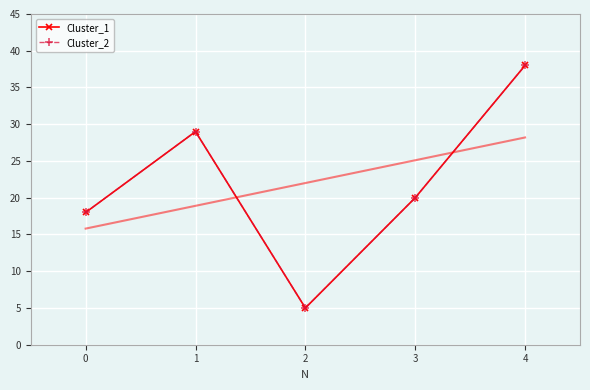

True or false: Cluster_1 and Cluster_2 cross at least once.

False